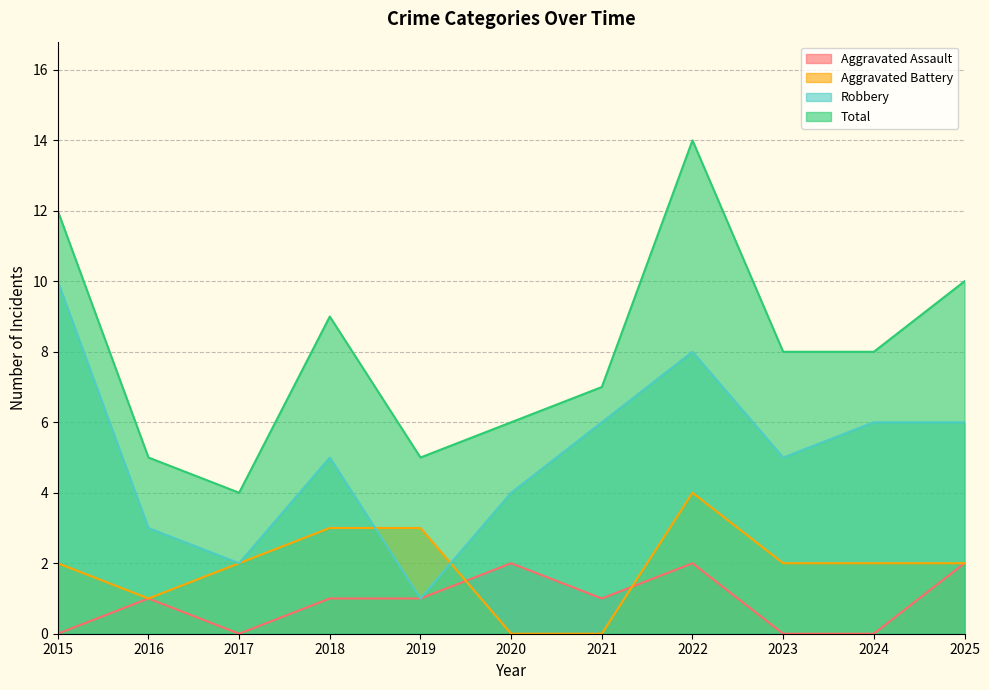

Where do Aggravated Battery and Aggravated Assault first cross each other?

2019 and 2020